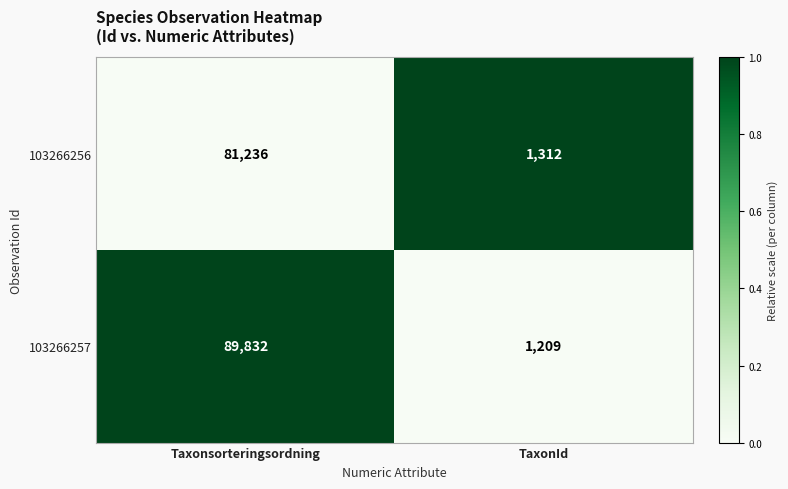

Rank the series at TaxonId from highest to lowest value.

103266256, 103266257